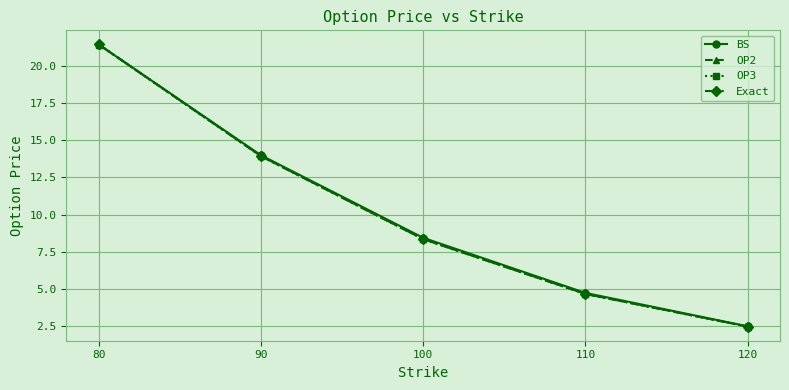

What is the lowest value of the OP2 series?

2.5